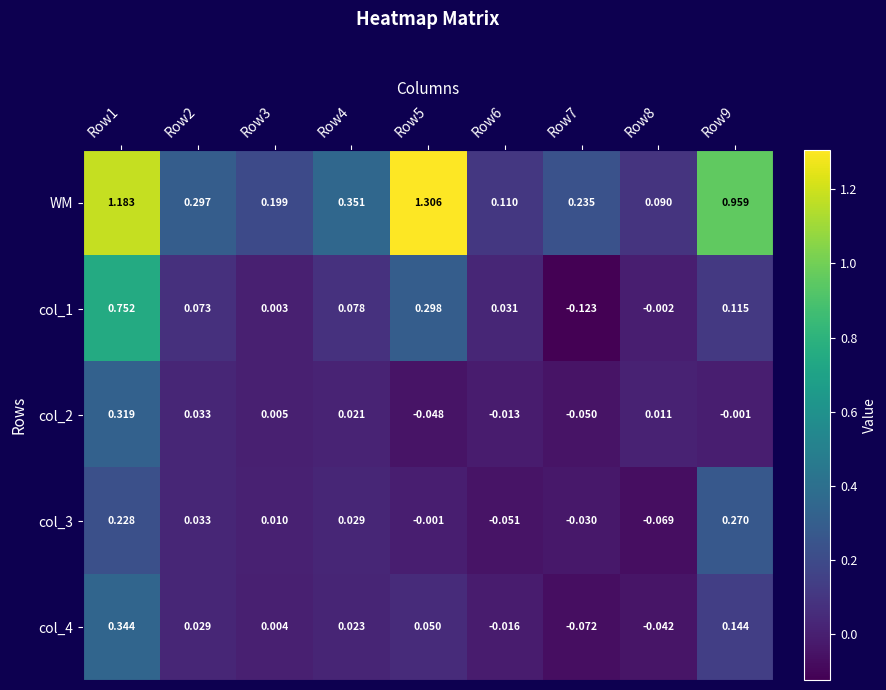

What is the greatest value displayed?

1.3